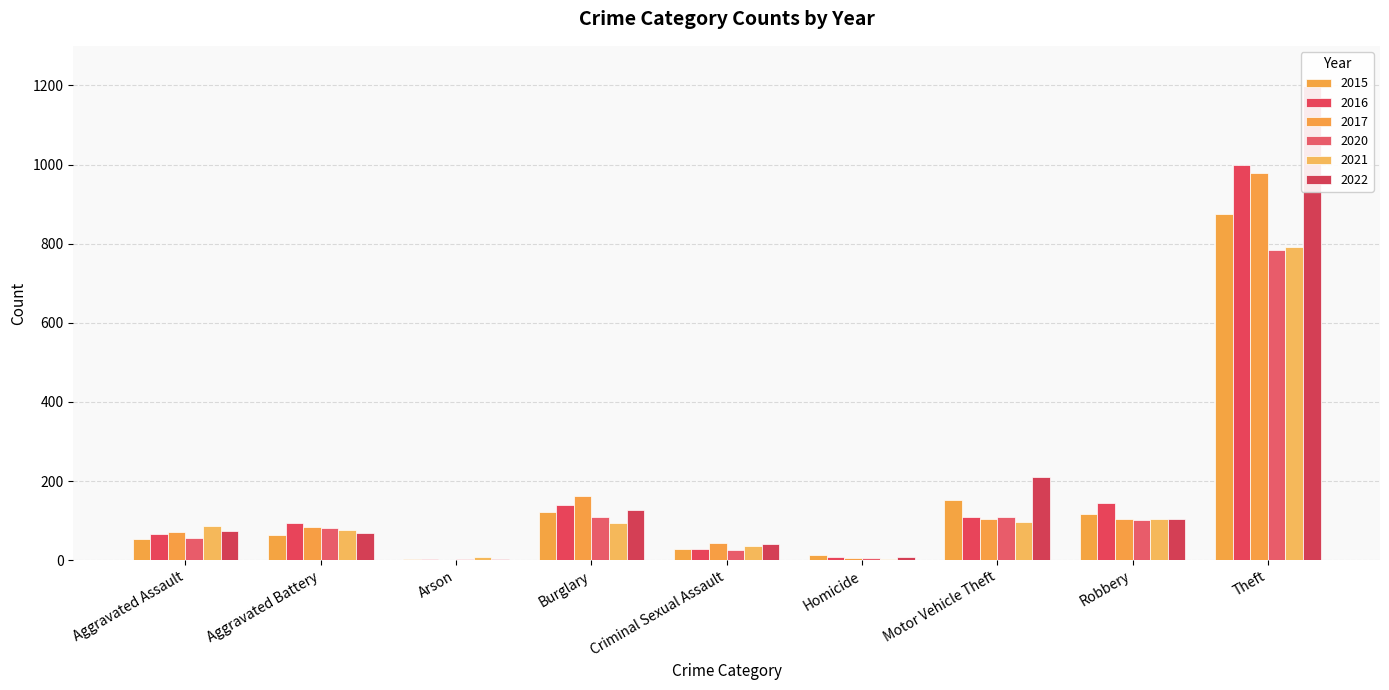

At which label does 2015 first exceed 64?

Burglary